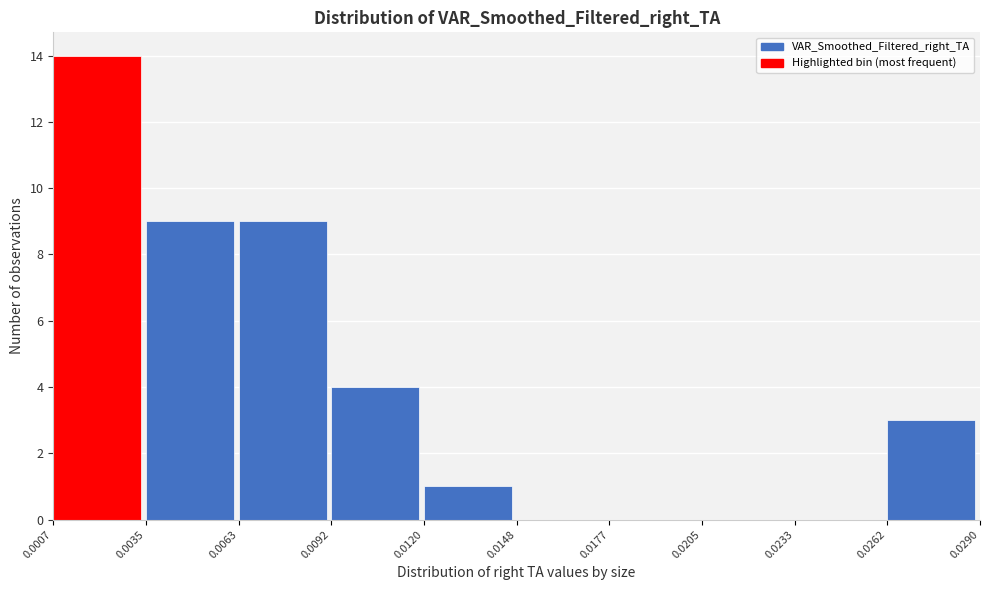

Reading left to right, transcribe this chart: for each bar, give the range it covers on the x-axis and its height. The values are not printed on the chart, so give them approximately, as read against the axis.

0.0007 to 0.0035: 14
0.0035 to 0.0063: 9
0.0063 to 0.0092: 9
0.0092 to 0.0120: 4
0.0120 to 0.0148: 1
0.0148 to 0.0177: 0
0.0177 to 0.0205: 0
0.0205 to 0.0233: 0
0.0233 to 0.0262: 0
0.0262 to 0.0290: 3